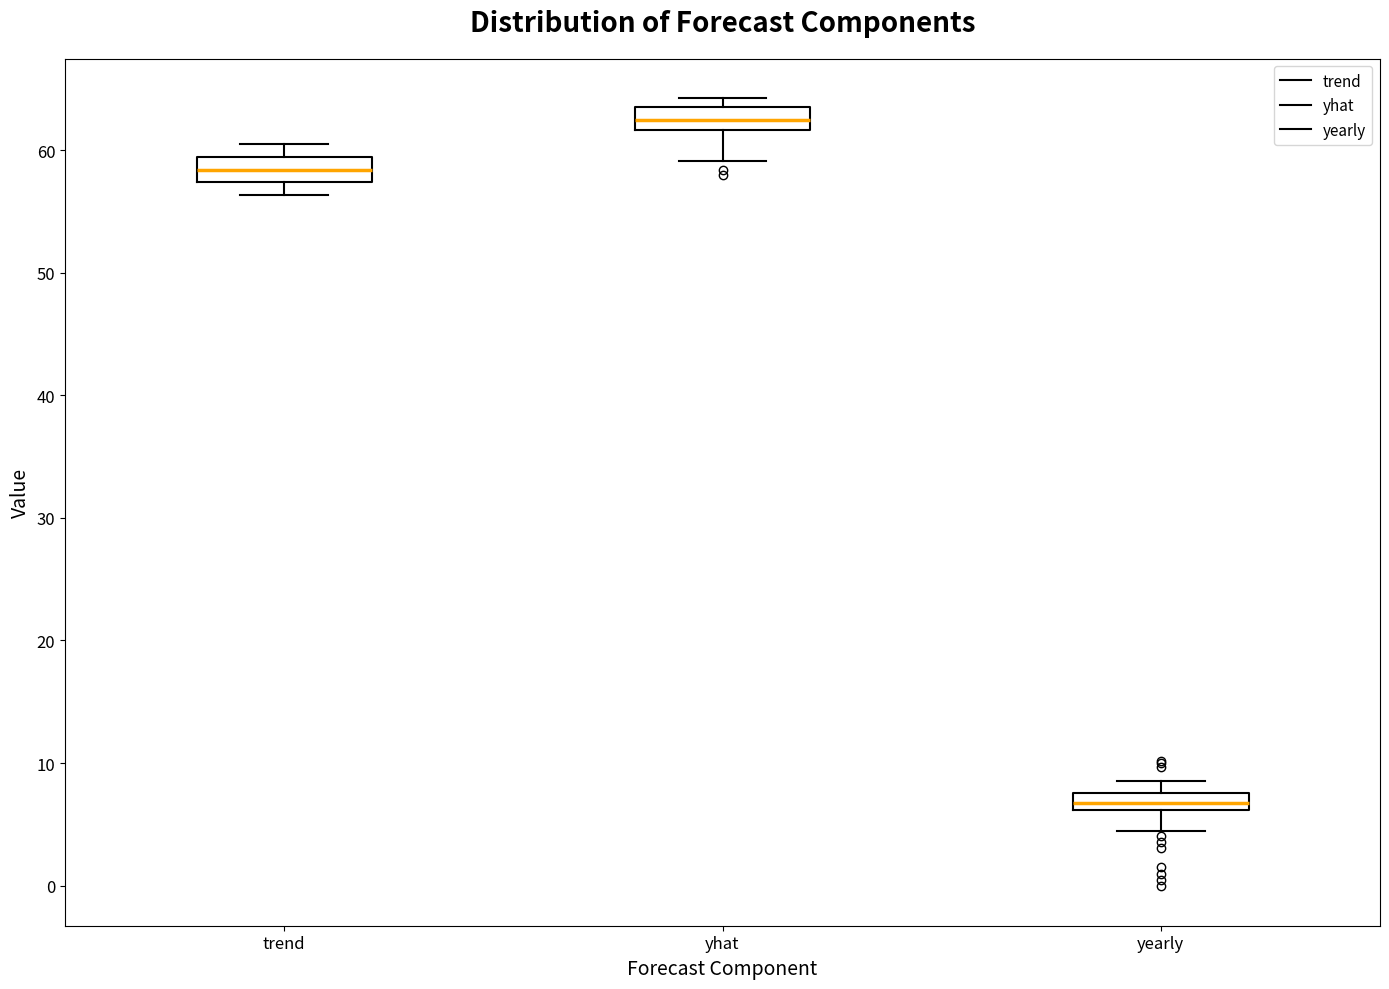

Where is the lower edge of the box for trend on the y-axis? The values are not printed on the chart, so give them approximately, as read against the axis.

57